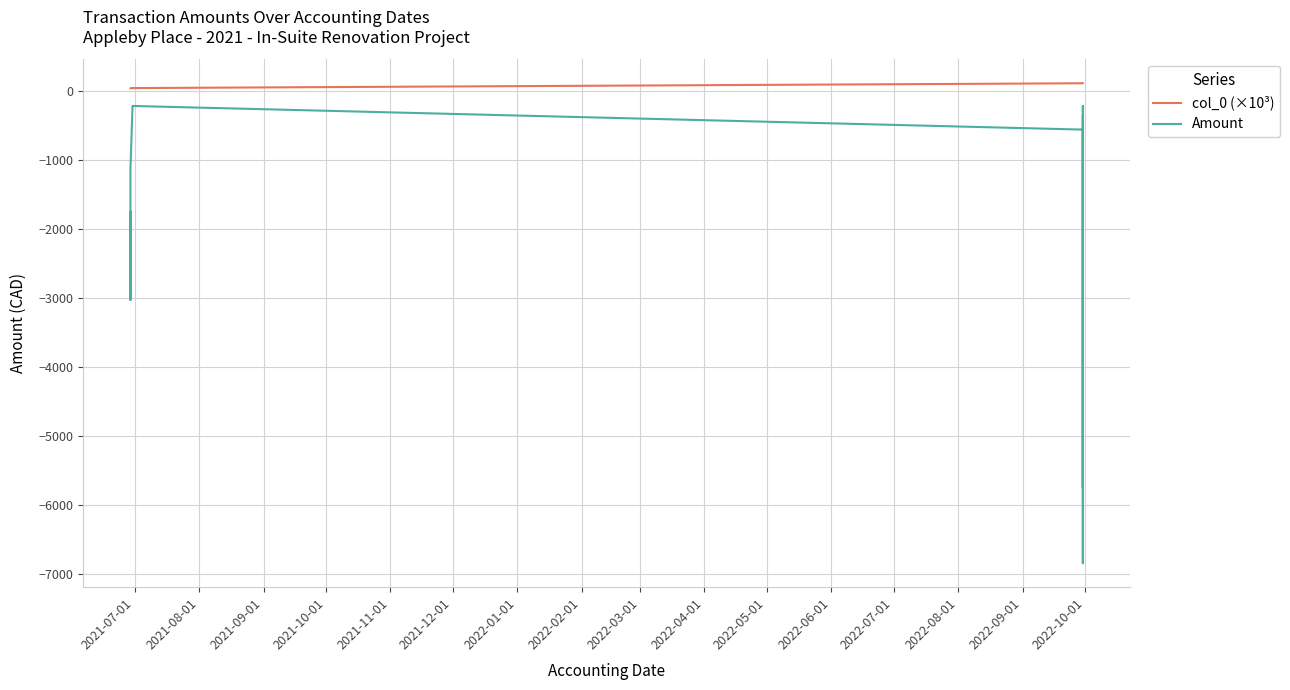

What is the difference between the maximum and minimum values in the Amount series?

6622.2